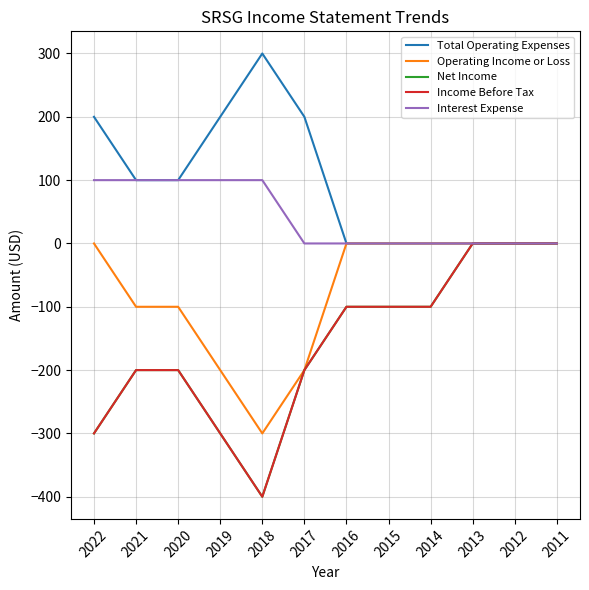

Which series has the largest range (max minus min)?

Net Income